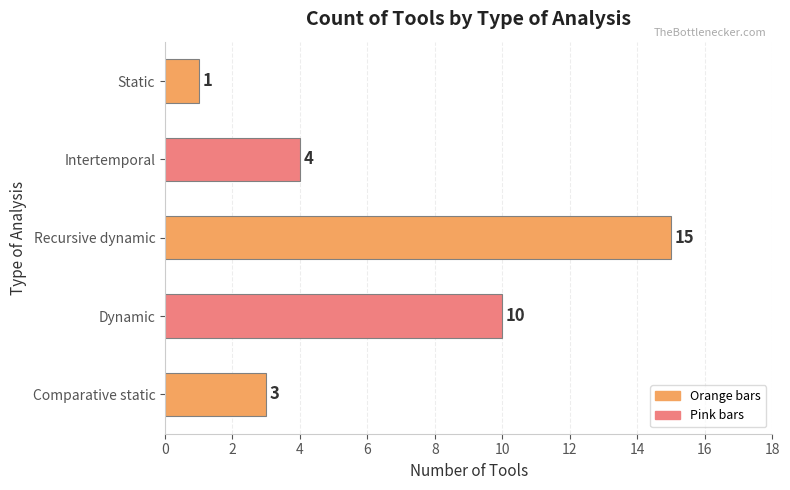

How many bars are there in total?

5